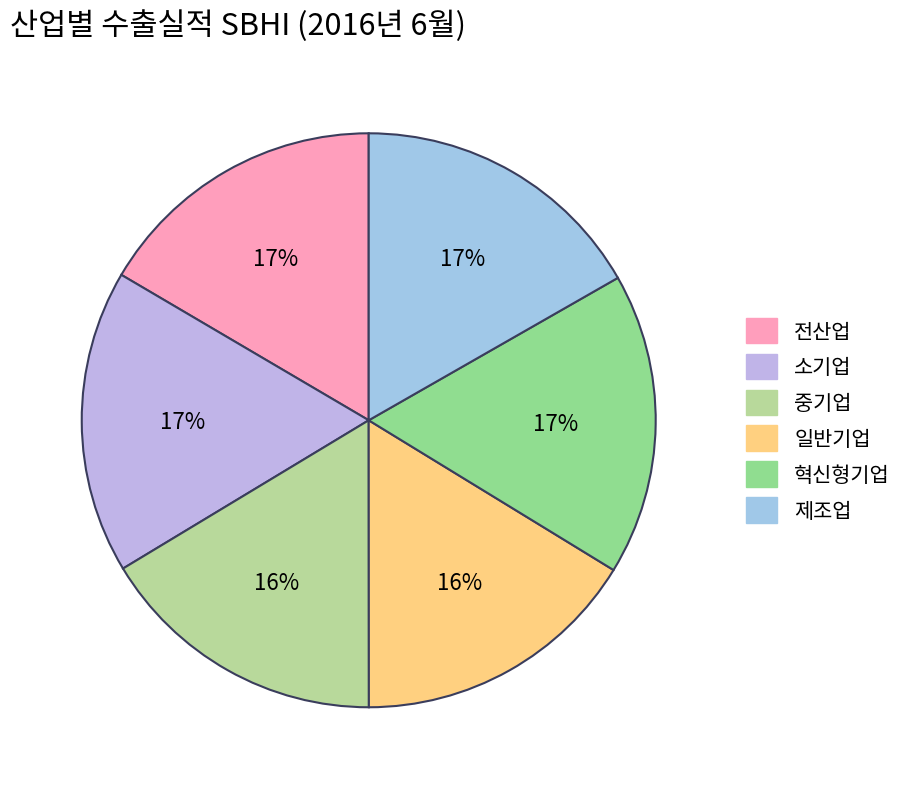

To the nearest percent, what is the combined percentage of 전산업 and 일반기업?

33%